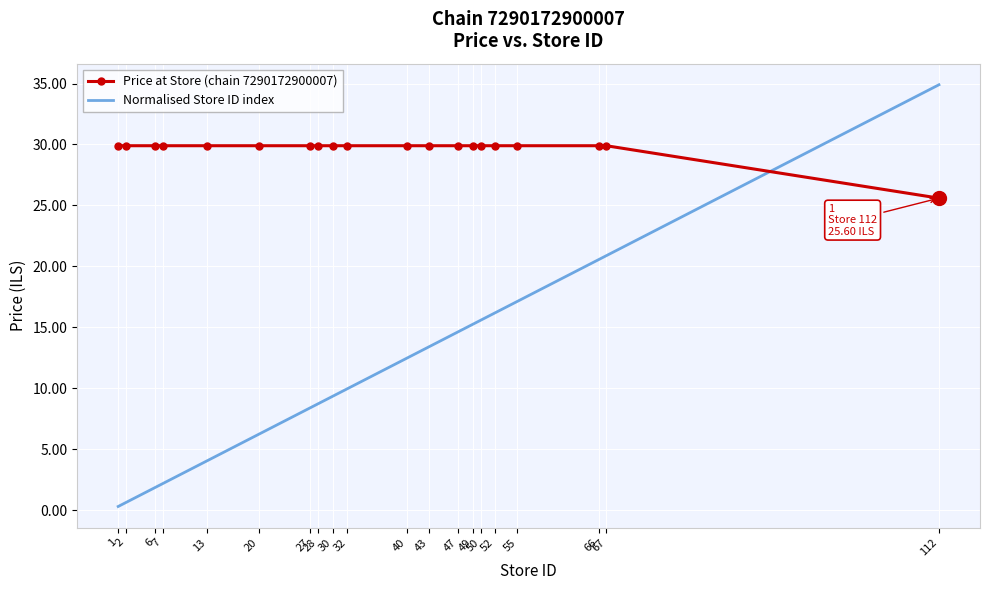

Reading right to left, what are all the values shown in this chart?

Price at Store (chain 7290172900007): 112=25.6	67=29.9	66=29.9	55=29.9	52=29.9	50=29.9	49=29.9	47=29.9	43=29.9	40=29.9	32=29.9	30=29.9	28=29.9	27=29.9	20=29.9	13=29.9	7=29.9	6=29.9	2=29.9	1=29.9
Normalised Store ID index: 112=34.9	67=20.9	66=20.6	55=17.1	52=16.2	50=15.6	49=15.3	47=14.6	43=13.4	40=12.5	32=10.0	30=9.3	28=8.7	27=8.4	20=6.2	13=4.1	7=2.2	6=1.9	2=0.6	1=0.3